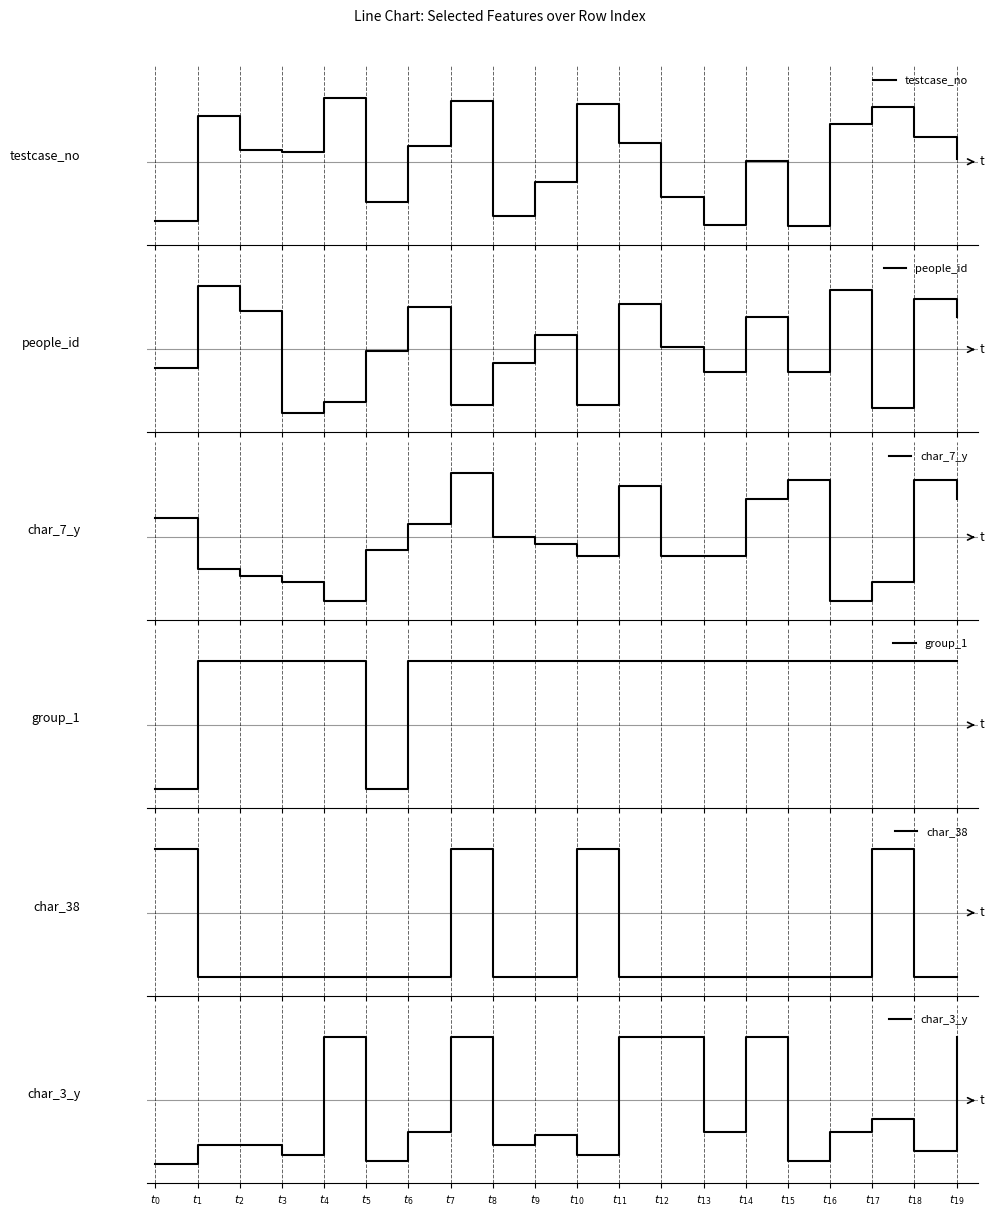

List the labels in order of char_3_y value, smallest first.

$t_{0}$, $t_{5}$, $t_{15}$, $t_{3}$, $t_{10}$, $t_{18}$, $t_{1}$, $t_{2}$, $t_{8}$, $t_{9}$, $t_{6}$, $t_{13}$, $t_{16}$, $t_{17}$, $t_{4}$, $t_{7}$, $t_{11}$, $t_{12}$, $t_{14}$, $t_{19}$